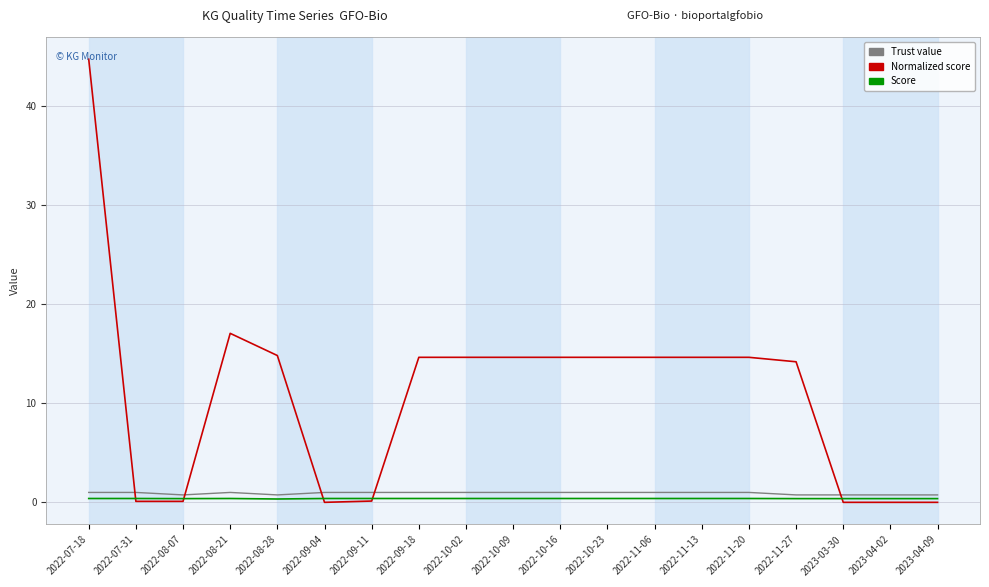

True or false: Trust value has a value of 1.0 at 2022-10-23.

True